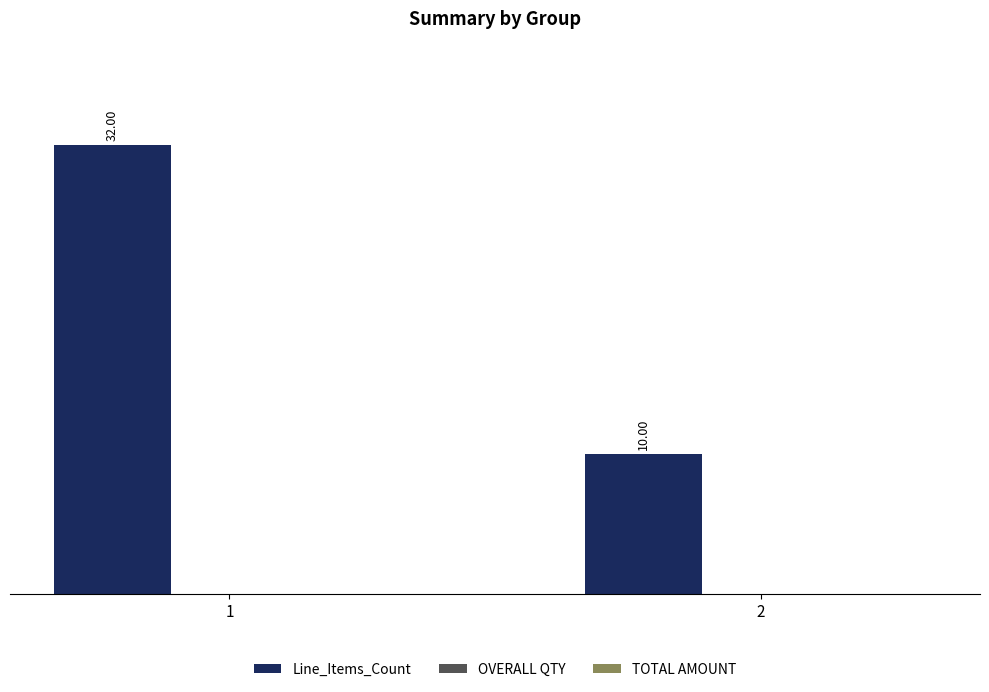

Approximately how many times larger is the value at 2 compared to 1?

0.3